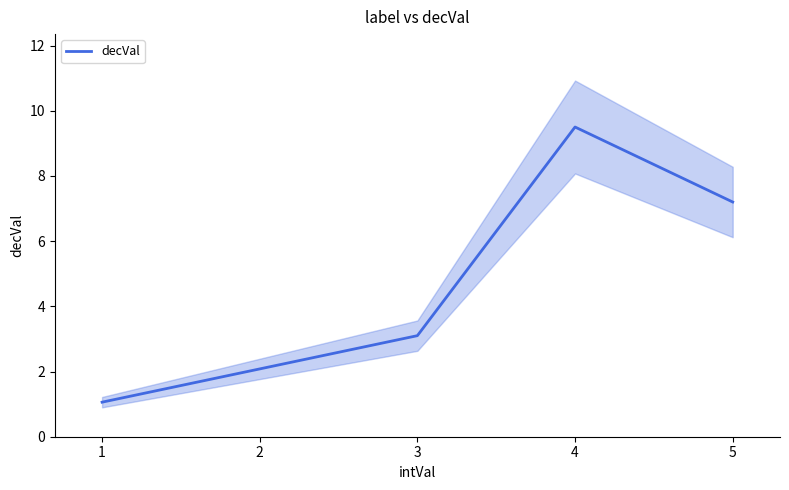

Is it true that decVal equals 7.2 at 5?

True